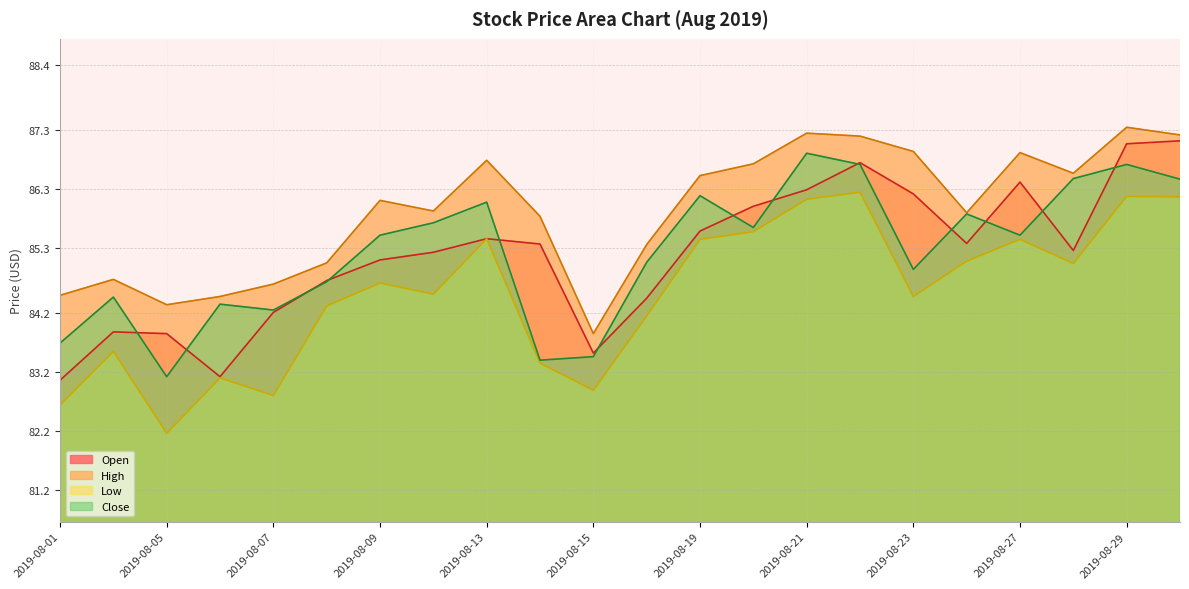

At which label is High closest to 85?

2019-08-08